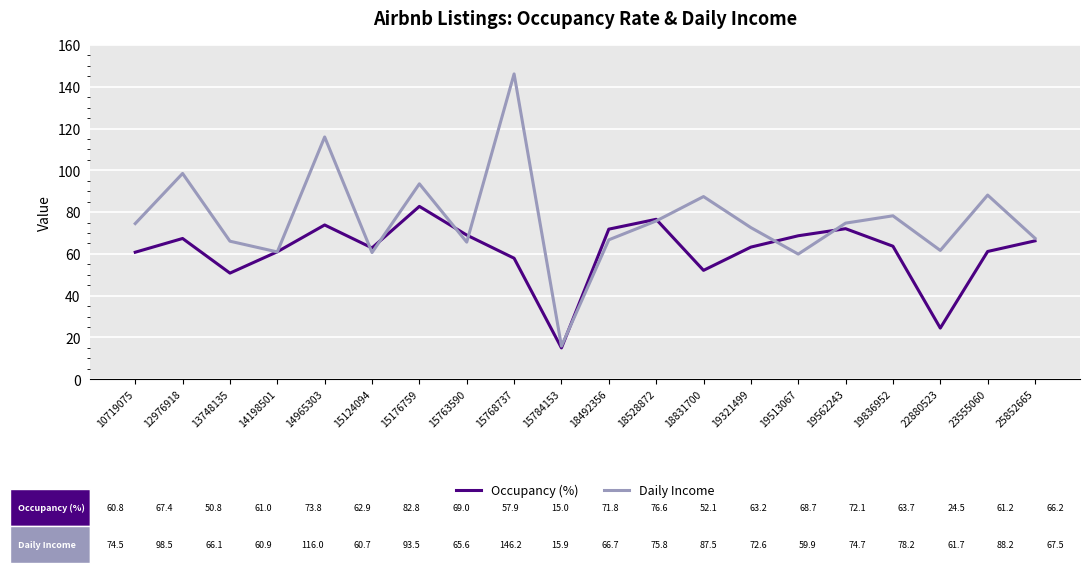

List the series in order of their peak value, highest first.

Daily Income, Occupancy (%)